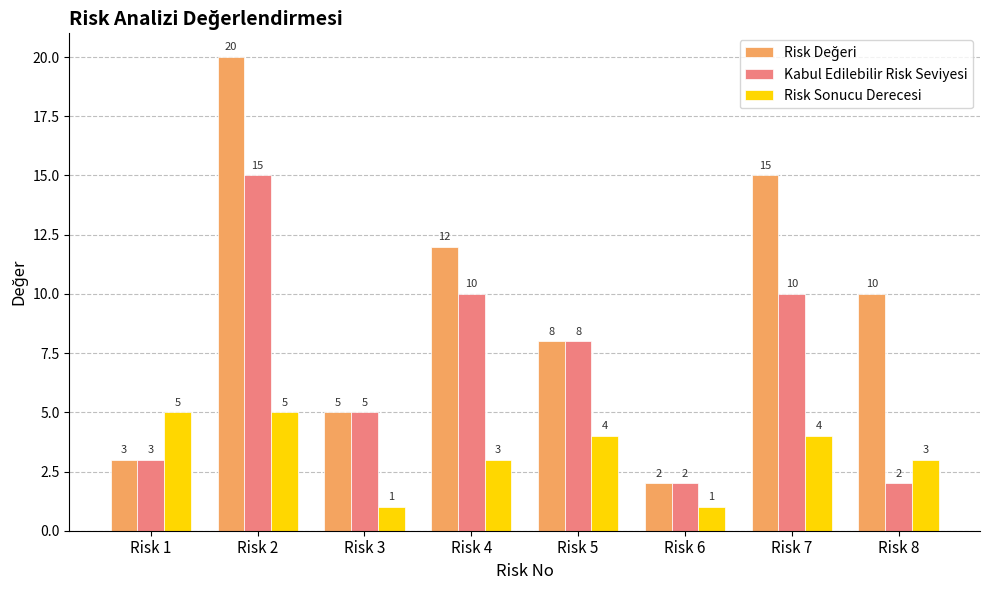

How many data points in Kabul Edilebilir Risk Seviyesi are less than 8?

4